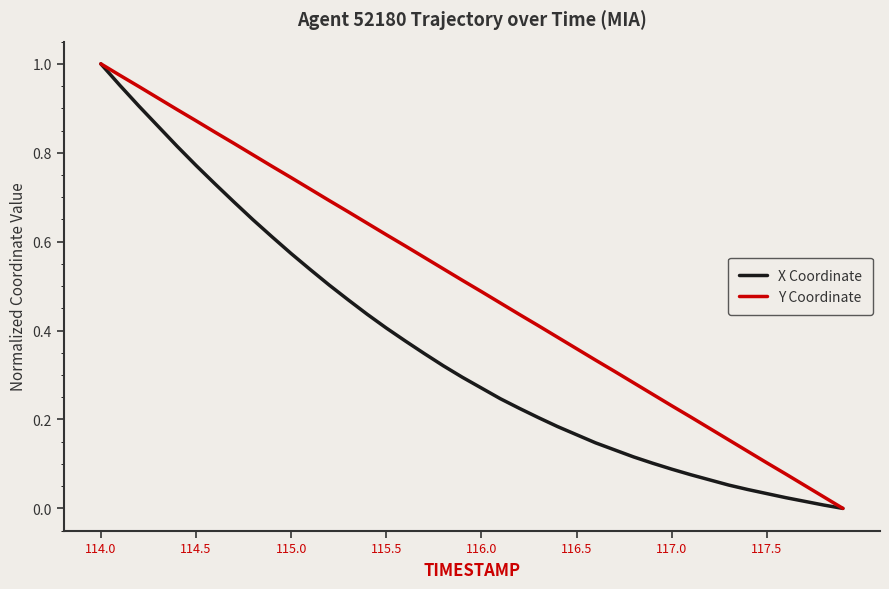

Which series has the largest total across all categories?

Y Coordinate